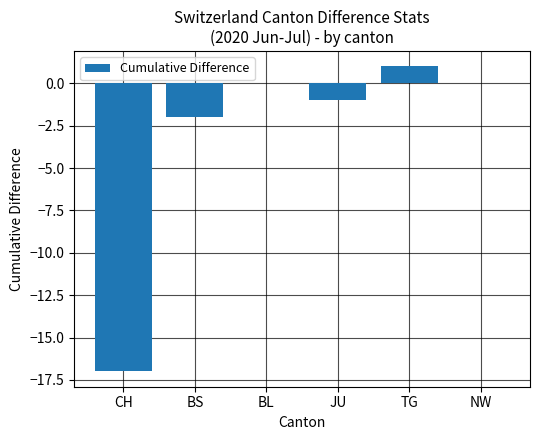

The value at NW is -6. True or false?

False